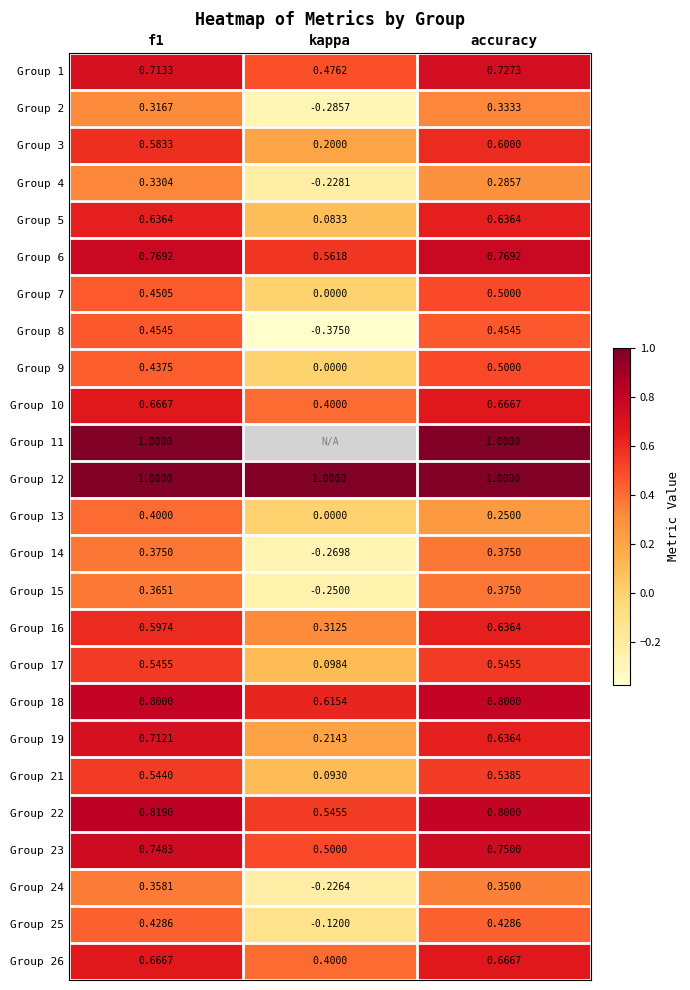

True or false: Group 22 has a value of 0.8 at f1.

True